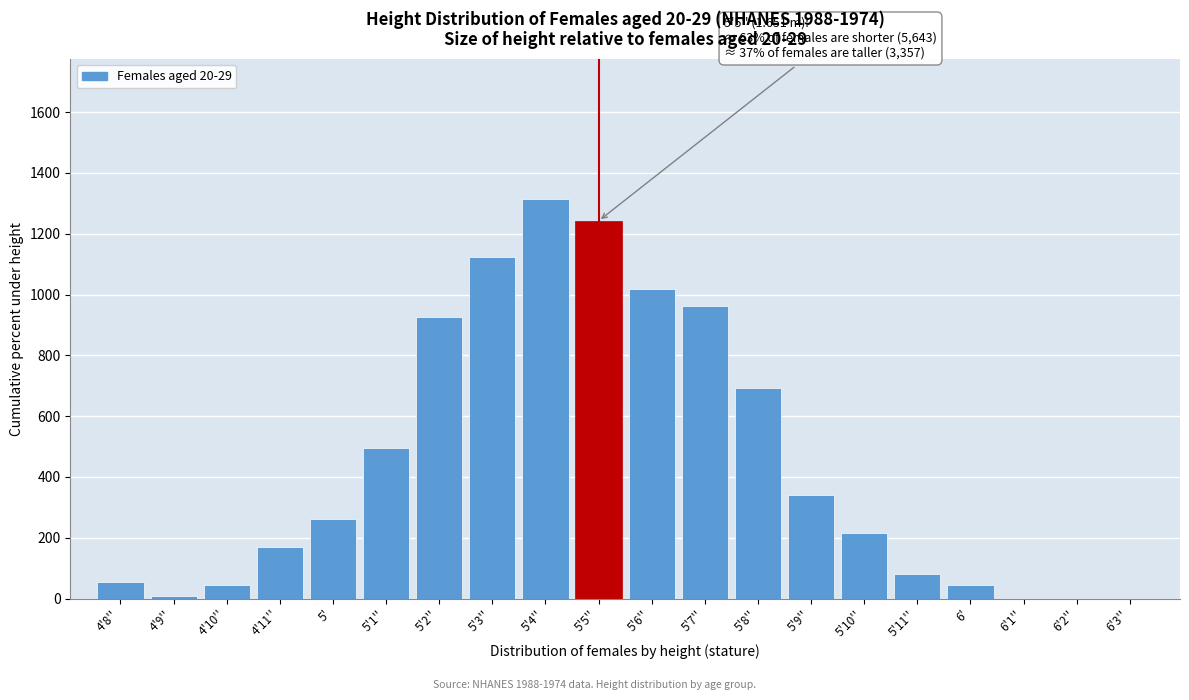

Reading left to right, extract all data points from this chart.

4'8''=54.0	4'9''=9.0	4'10''=45.0	4'11''=171.0	5'=261.0	5'1''=495.0	5'2''=927.0	5'3''=1125.0	5'4''=1314.0	5'5''=1242.0	5'6''=1017.0	5'7''=963.0	5'8''=693.0	5'9''=342.0	5'10''=216.0	5'11''=81.0	6'=45.0	6'1''=0.0	6'2''=0.0	6'3''=0.0